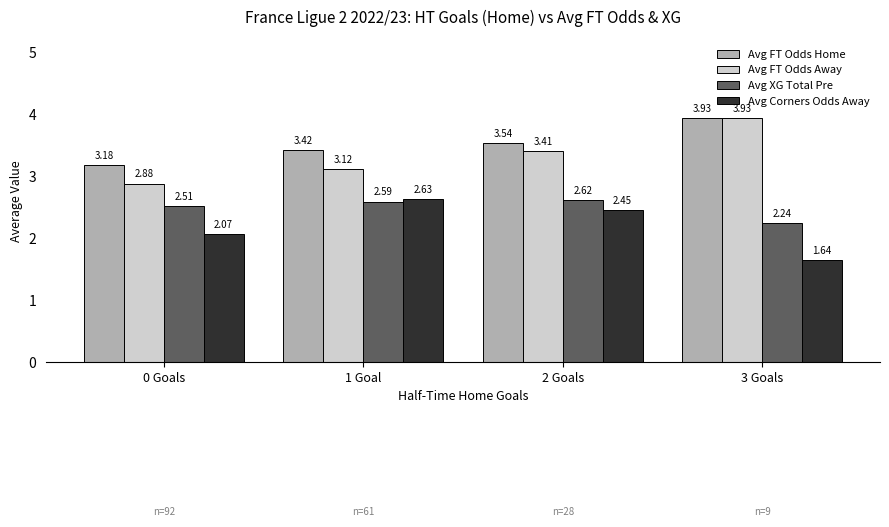

What is the sum of all Avg FT Odds Home values?

14.1